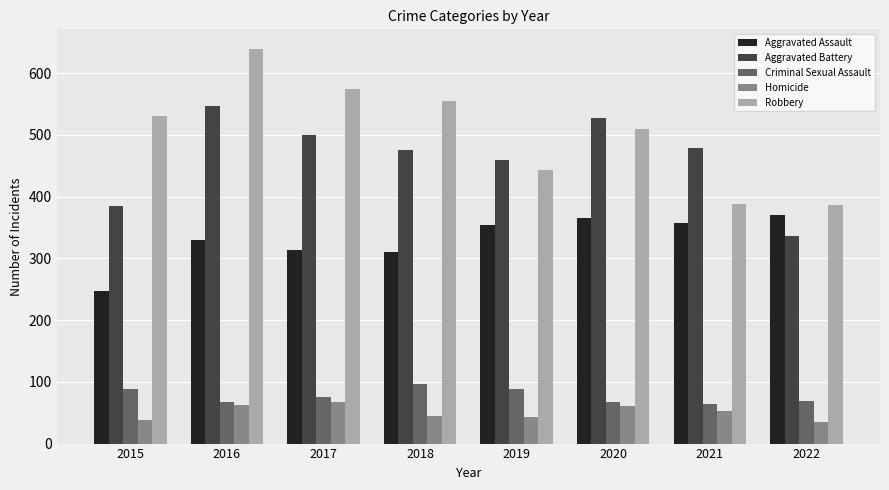

Which label corresponds to the largest value in the chart?

2016